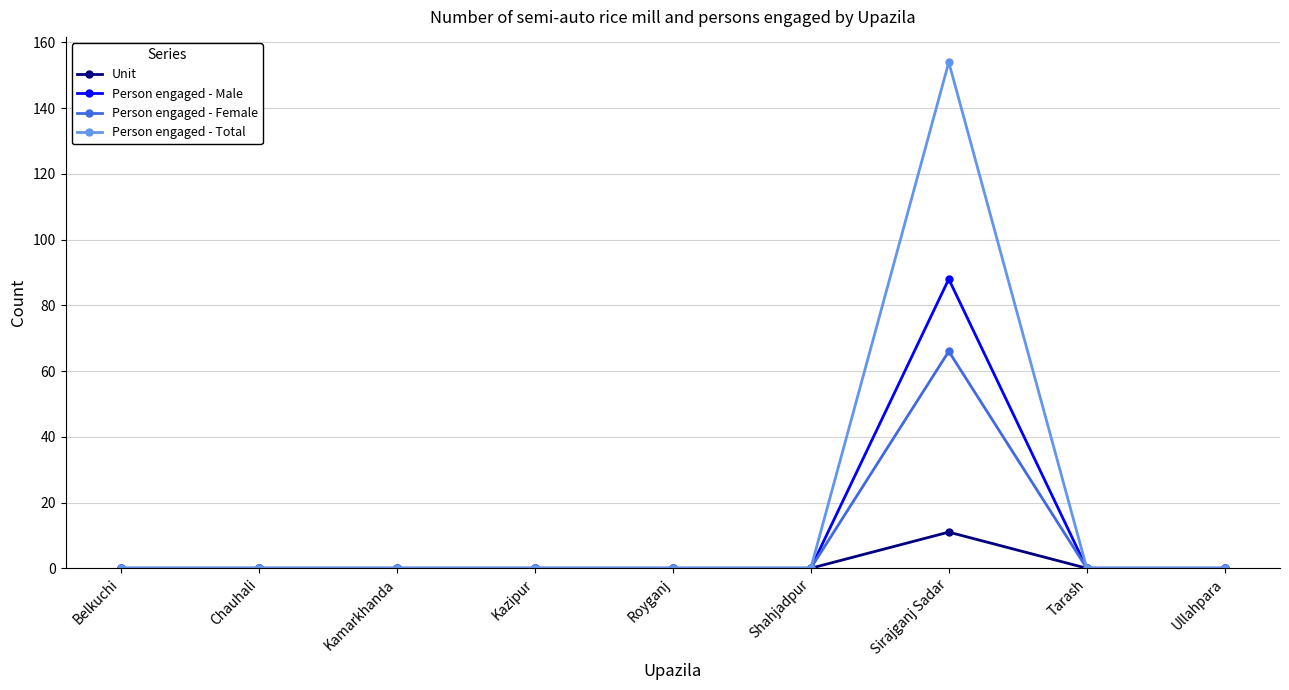

How many series are shown in this chart?

4